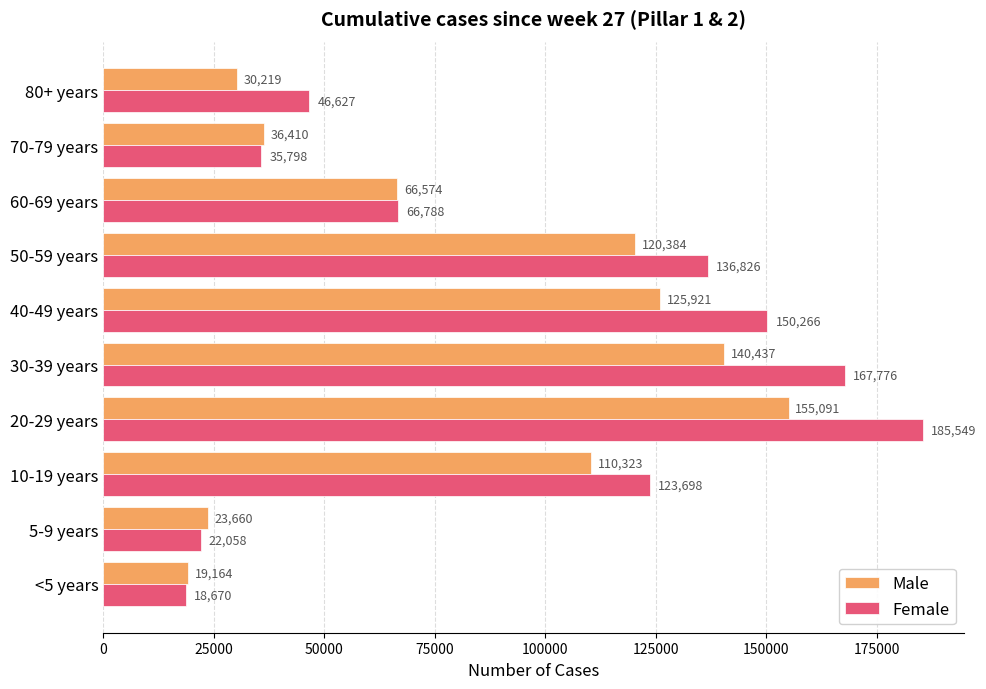

Rank the series at <5 years from highest to lowest value.

Male, Female